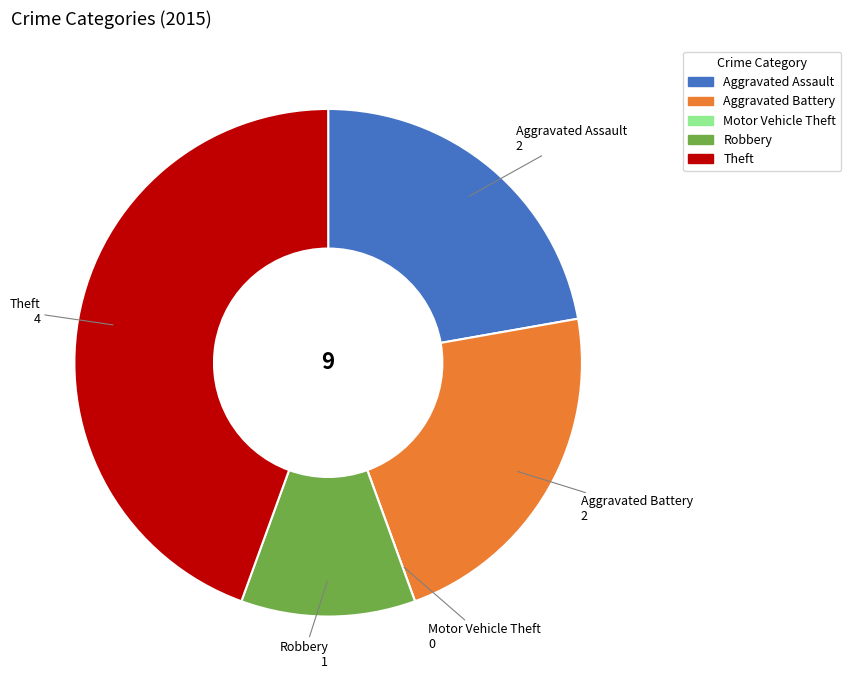

The Theft slice represents 44% of the pie. True or false?

True